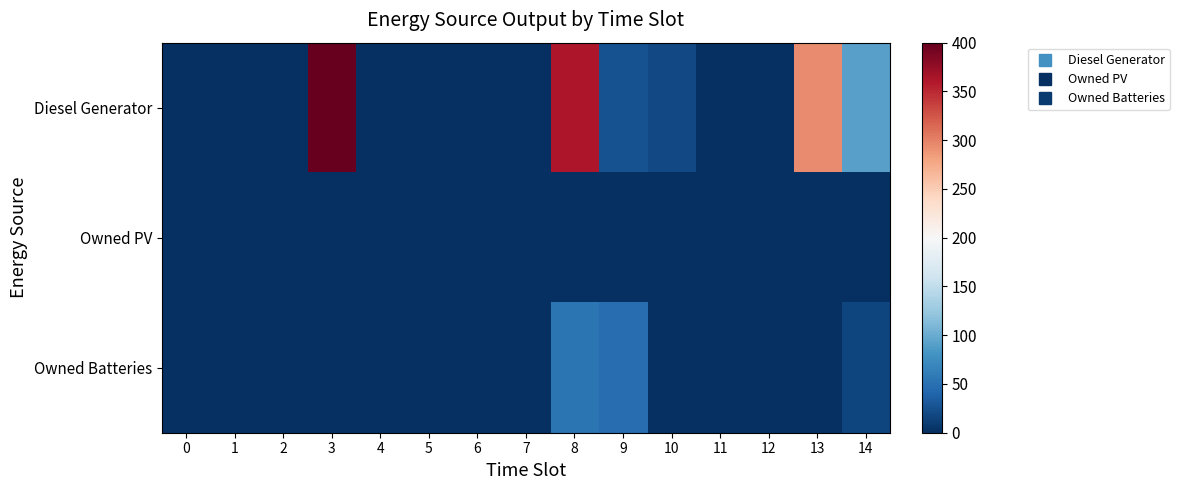

Count the number of categories in the chart.

15